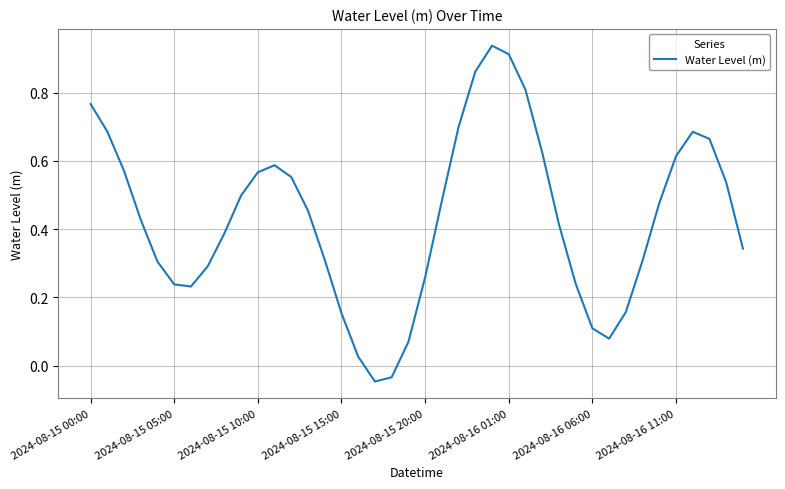

What is the label of the 21st point from the right?

19